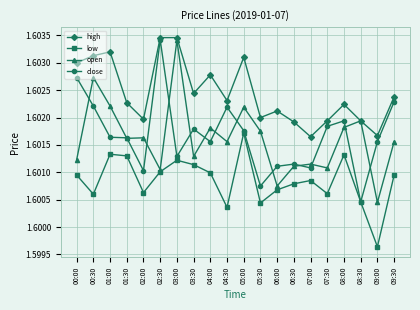

In open, how many points are lower than both neighbors (excluding endpoints)?

7